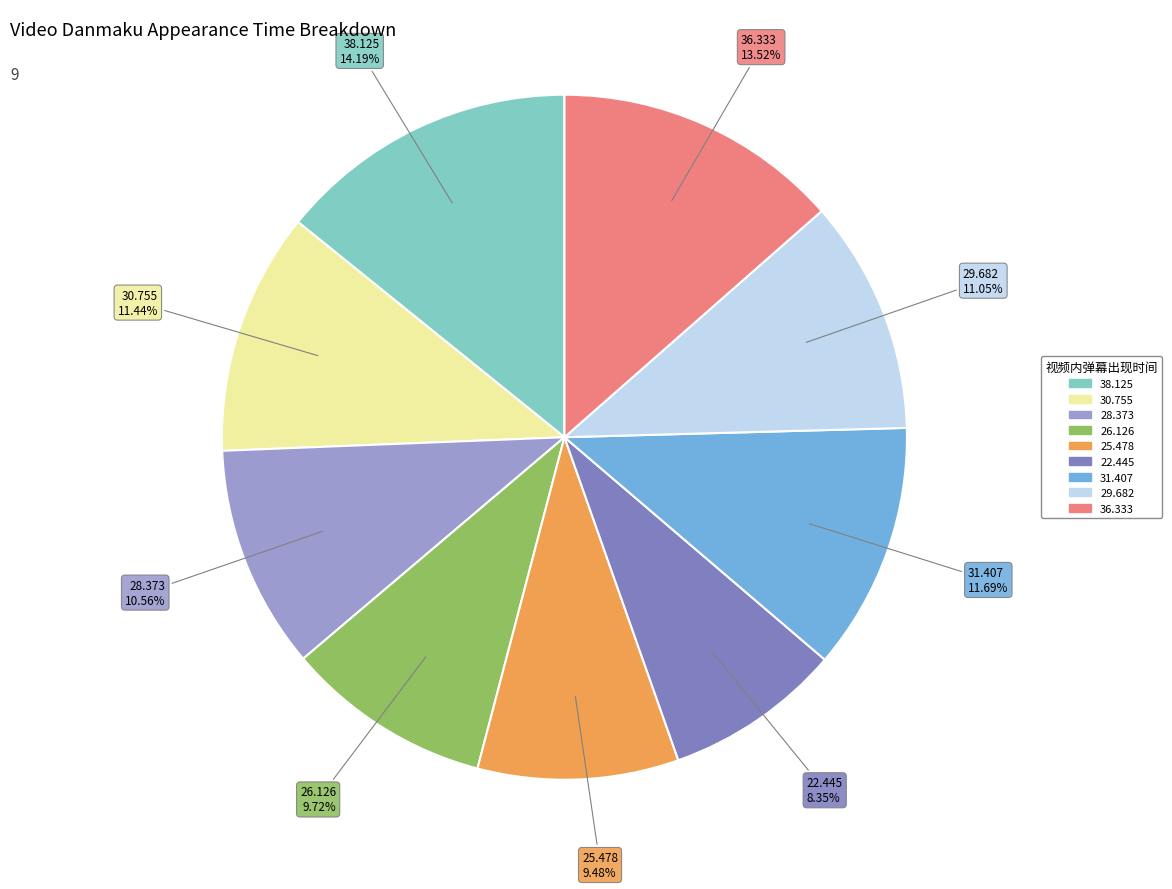

What percentage is the 28.373 slice, to the nearest percent?

11%